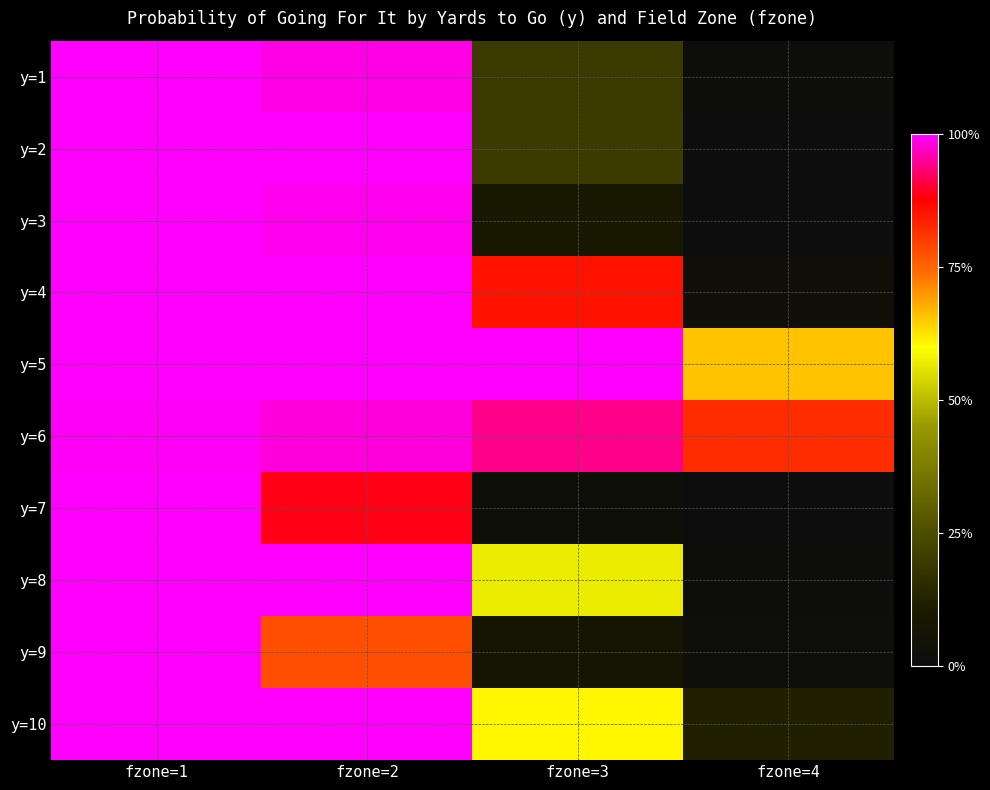

At how many categories does at least one series exceed 0?

4